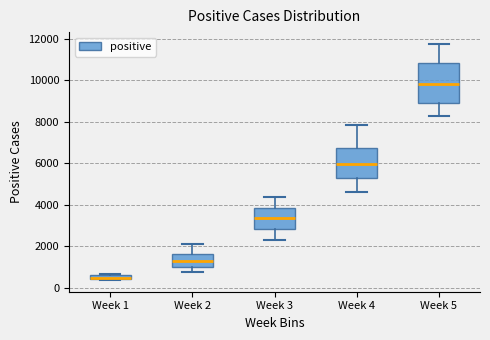

Which box is the tallest, from its lower edge to its upper edge?

Week 5